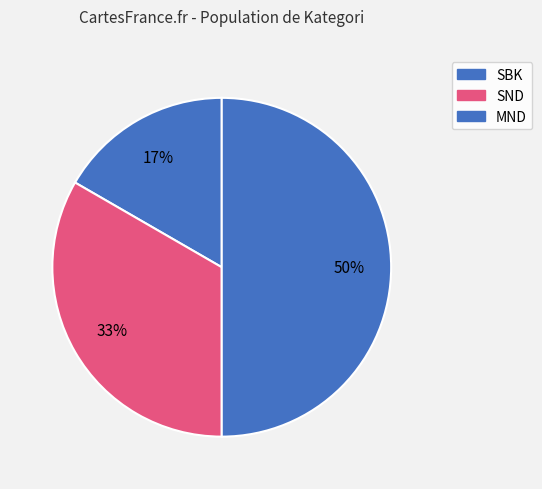

Between SND and SBK, which is larger?

SND